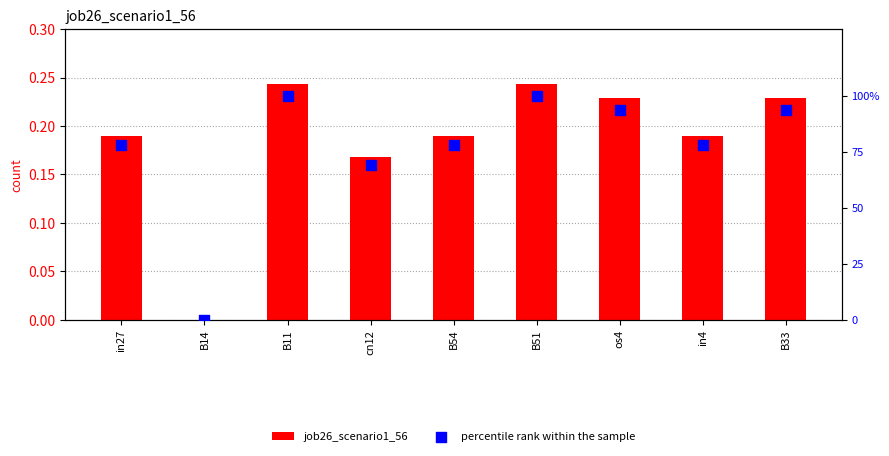

Which series has the largest Y range (max minus min)?

percentile rank within the sample